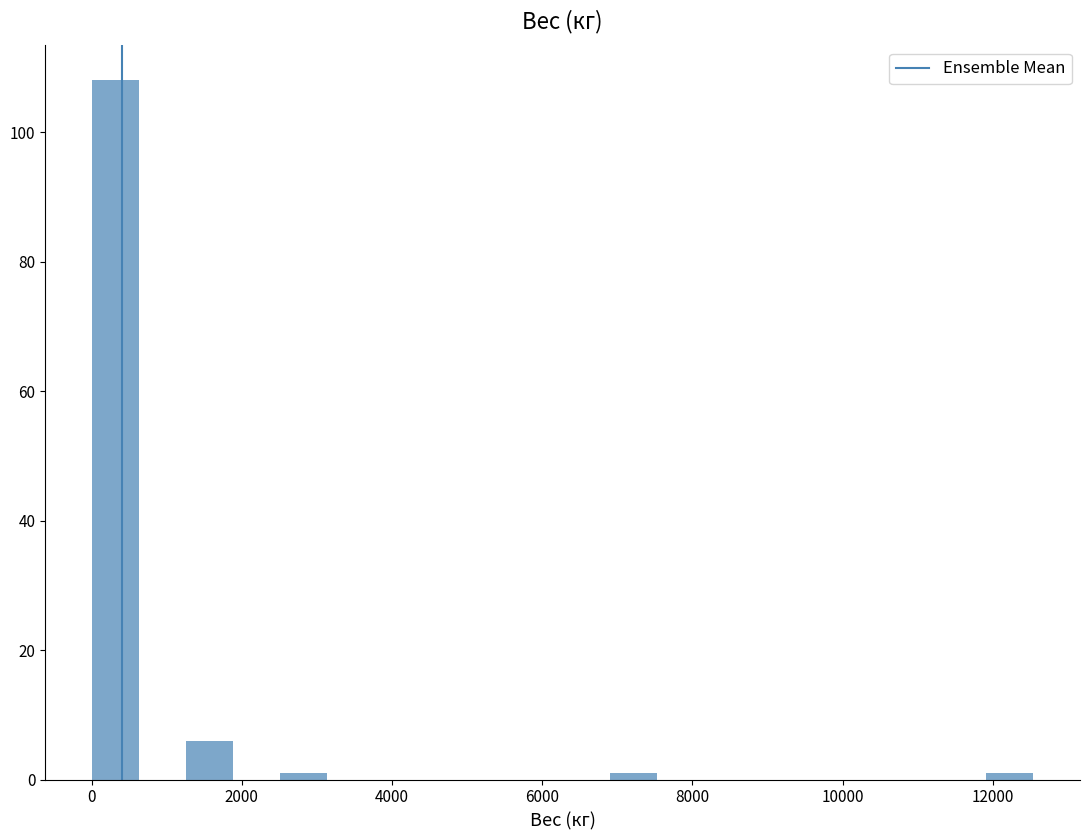

Around what value on the x-axis is the tallest bar? Give the approximate position of its centre, as read against the axis.

400